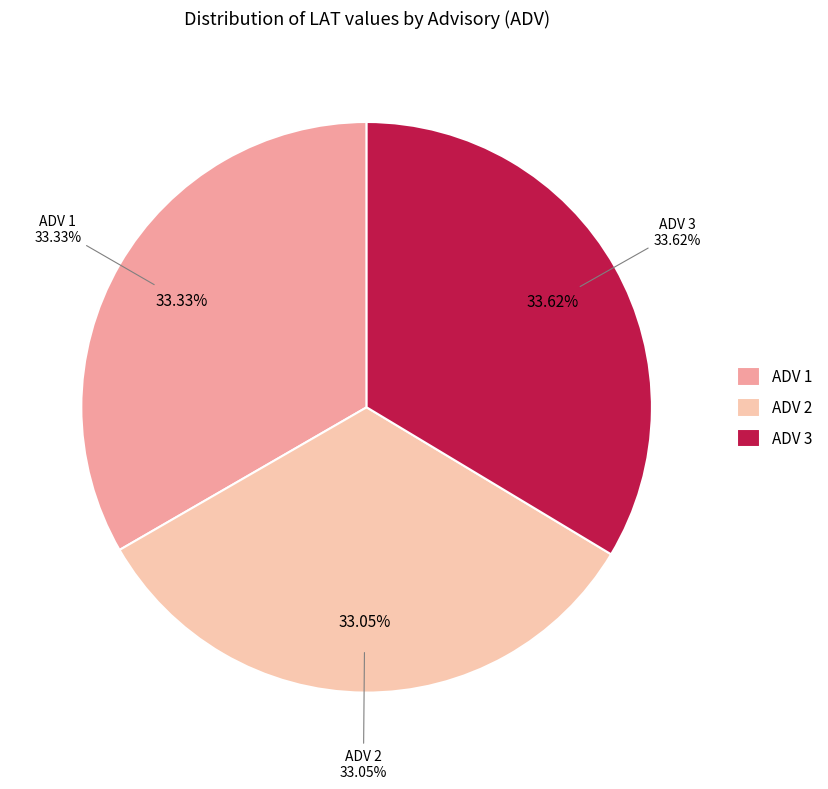

Rank the categories by value from lowest to highest.

2, 1, 3